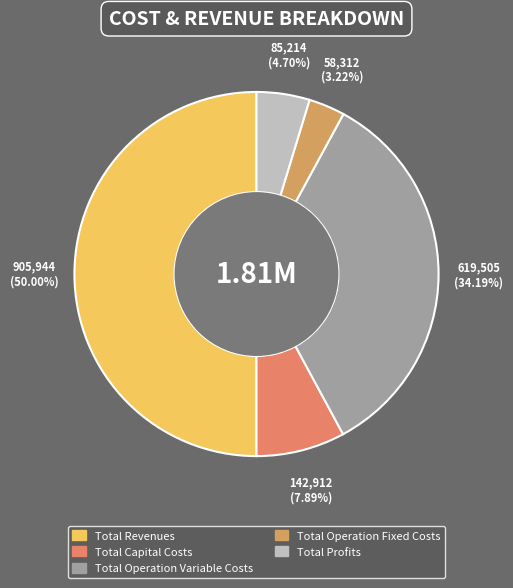

To the nearest percent, what portion does Total Profits represent?

5%